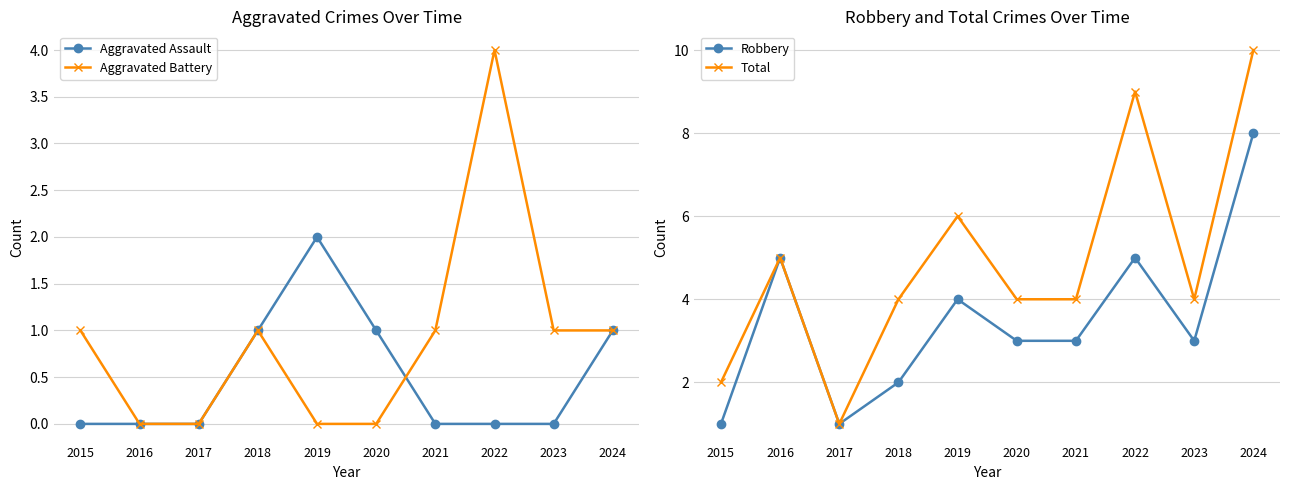

What is the difference between the highest and lowest values at 2018?

3